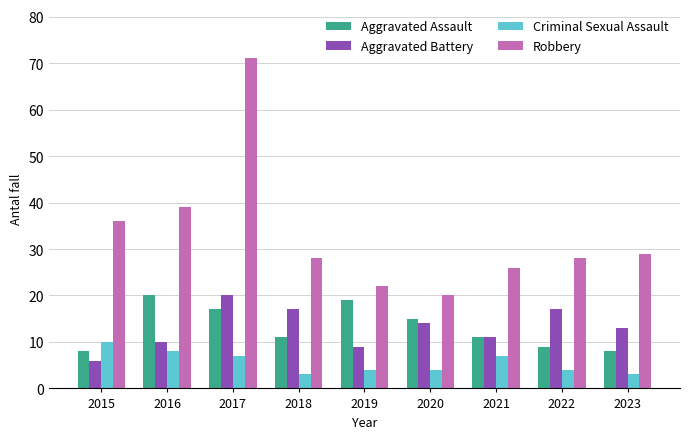

Which series changed the most between 2016 and 2020?

Robbery